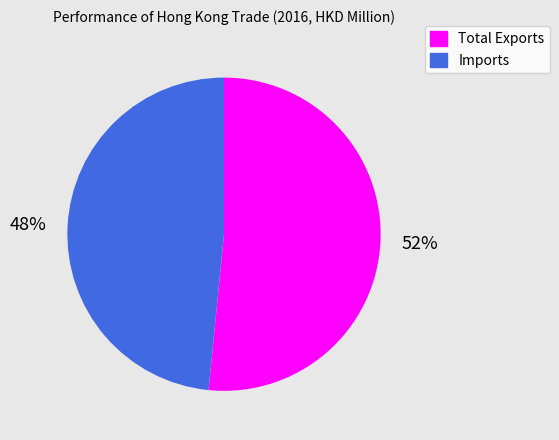

The Total Exports slice represents 52% of the pie. True or false?

True